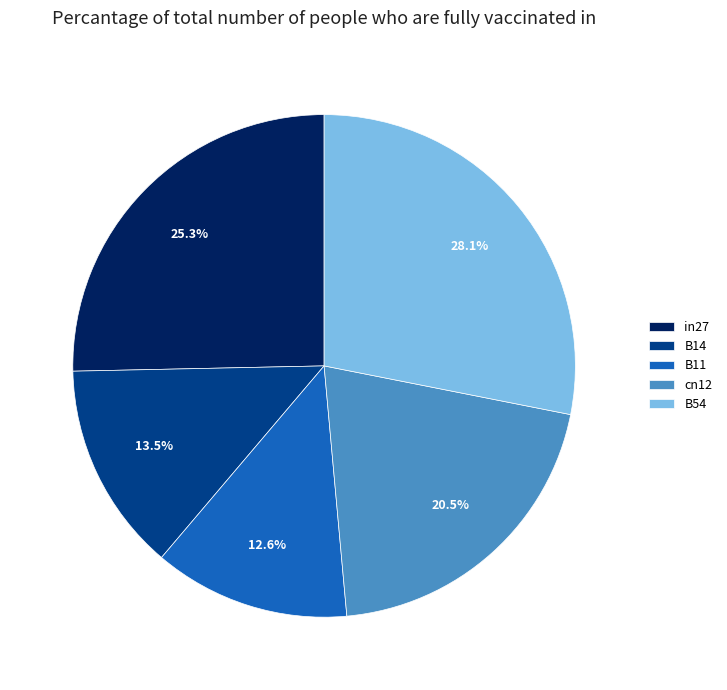

Does in27 account for over 50% of the chart?

No